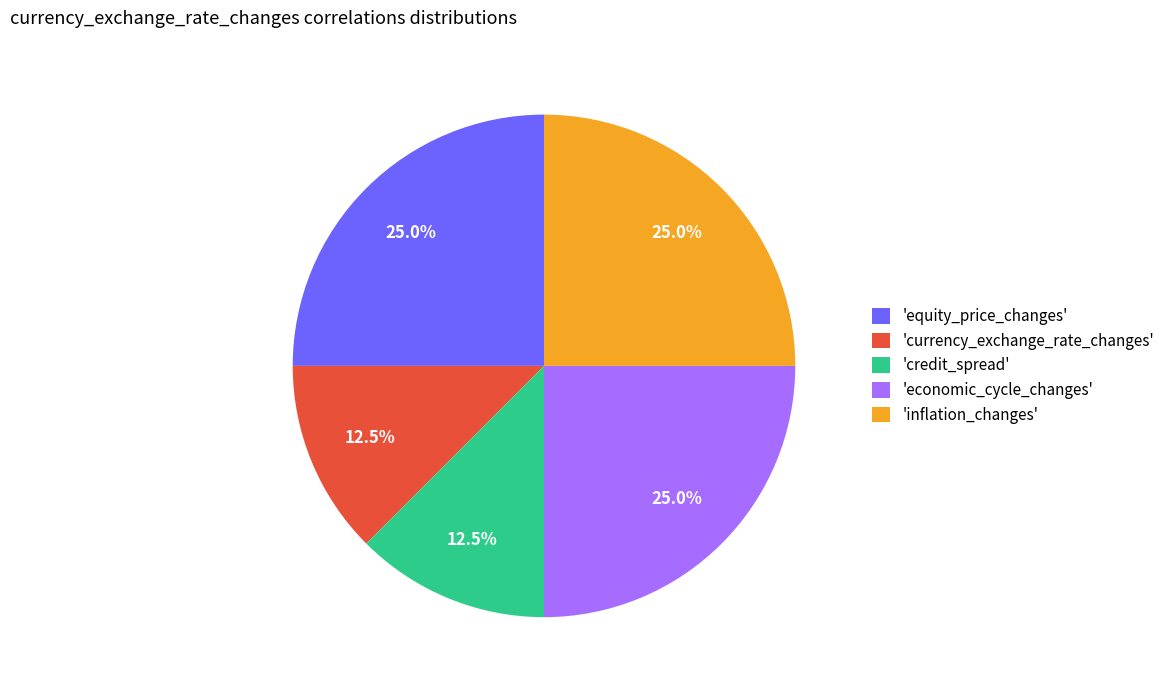

Is there a majority slice in this chart?

No